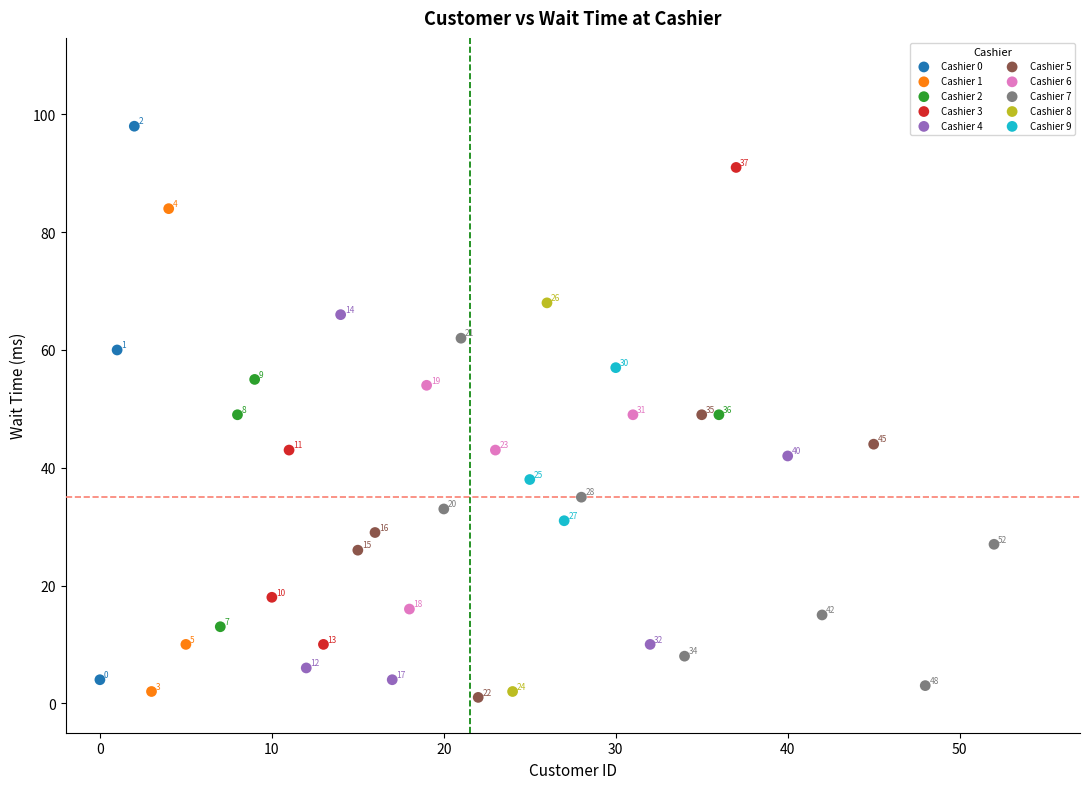

Which series reaches the minimum Y coordinate?

Cashier 5